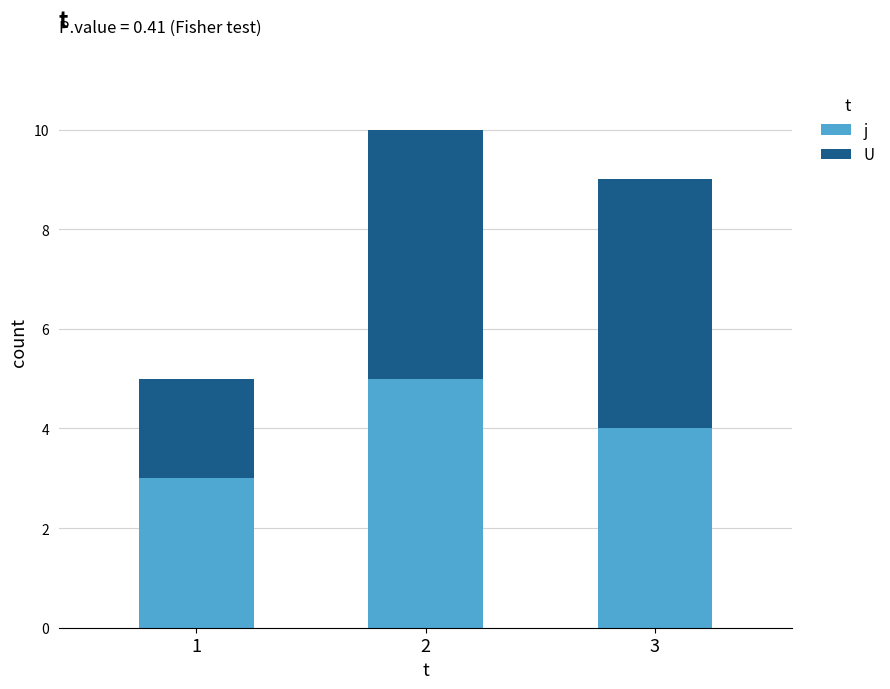

What is the value of the j bar at the 3rd from the left?

4